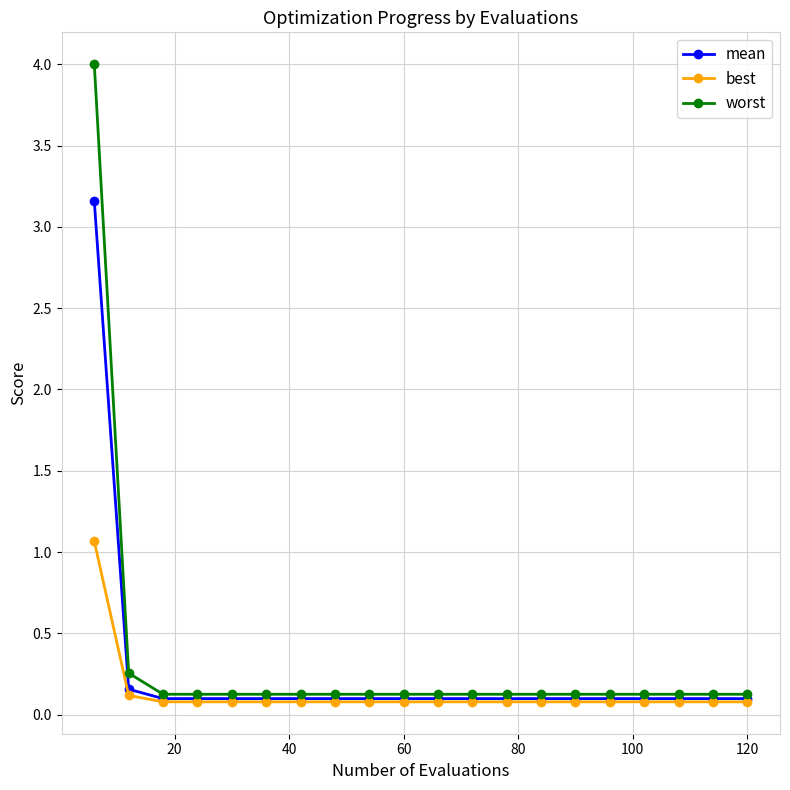

Does the chart have visible grid lines?

Yes